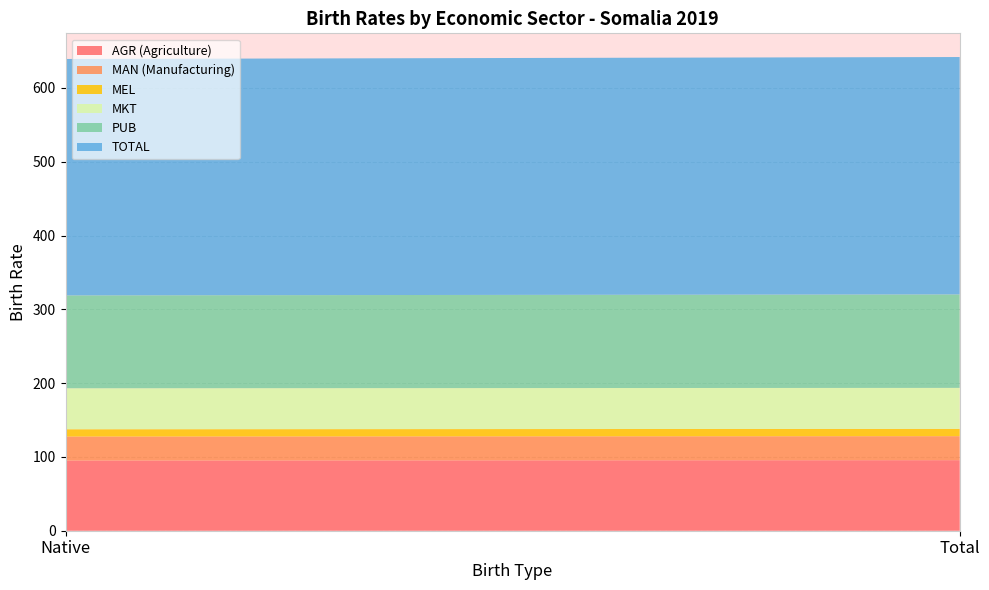

Reading right to left, extract all data points from this chart.

AGR (Agriculture): 95.6	95.1
MAN (Manufacturing): 32.5	32.5
MEL: 9.9	9.9
MKT: 55.6	55.6
PUB: 126.7	125.8
TOTAL: 321.7	320.4